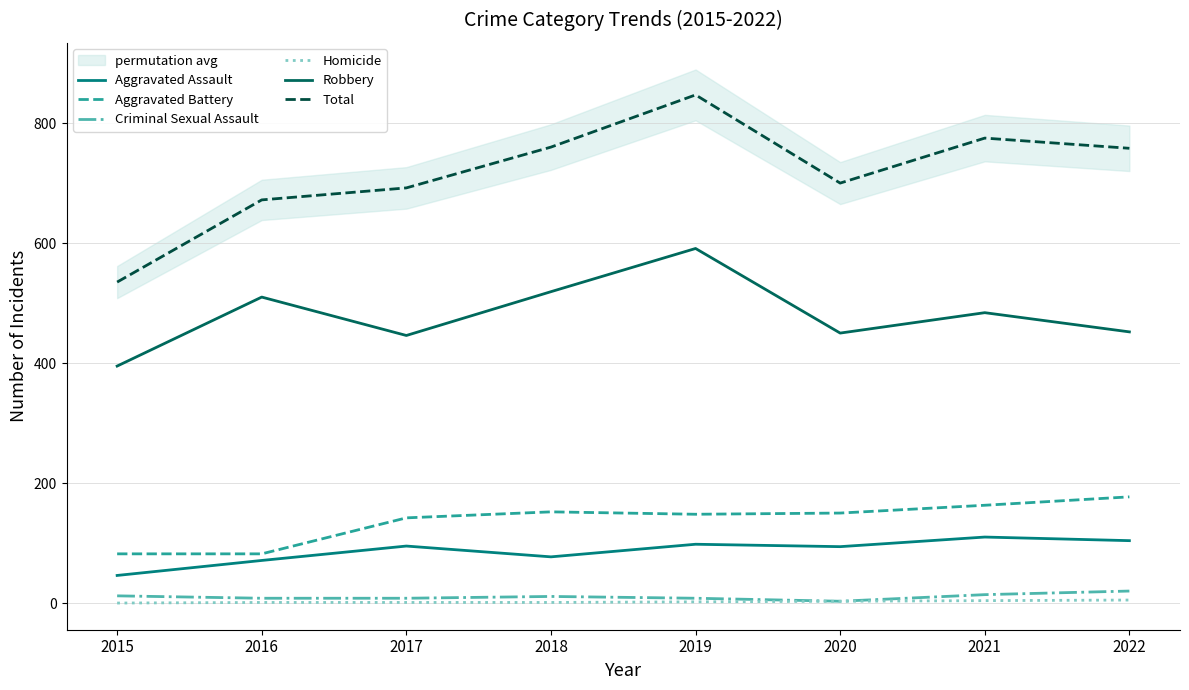

Rank the series by their maximum value, from highest to lowest.

Total, Robbery, Aggravated Battery, Aggravated Assault, Criminal Sexual Assault, Homicide